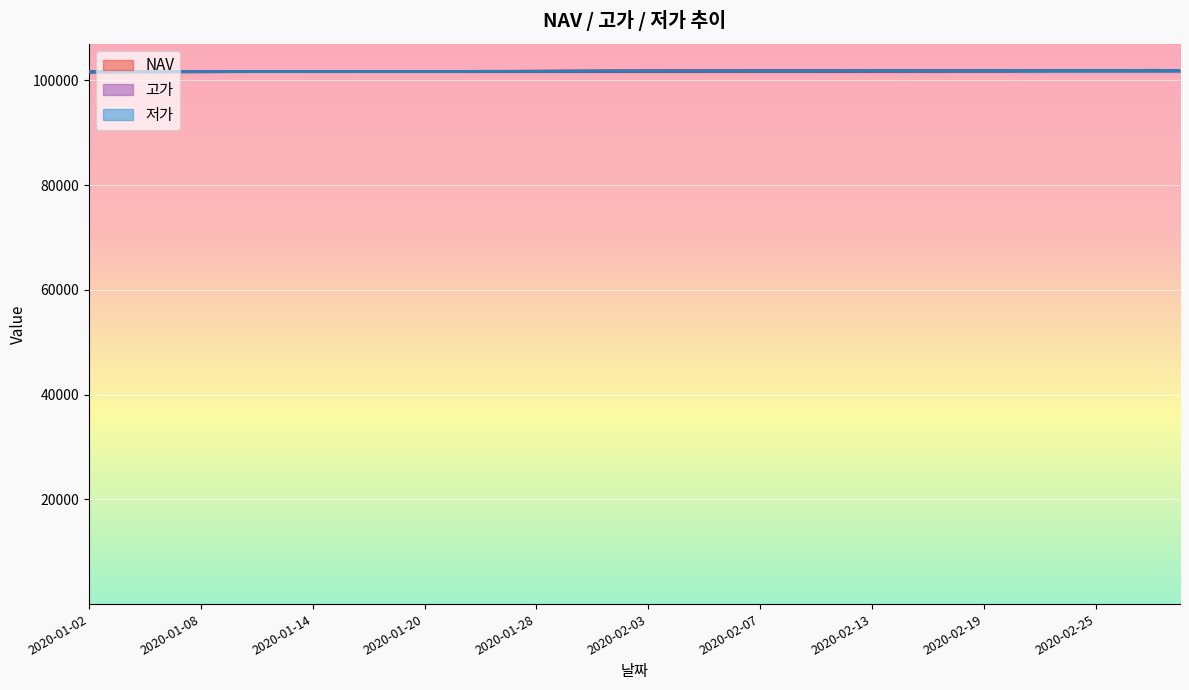

List the series in order of their peak value, highest first.

고가, NAV, 저가